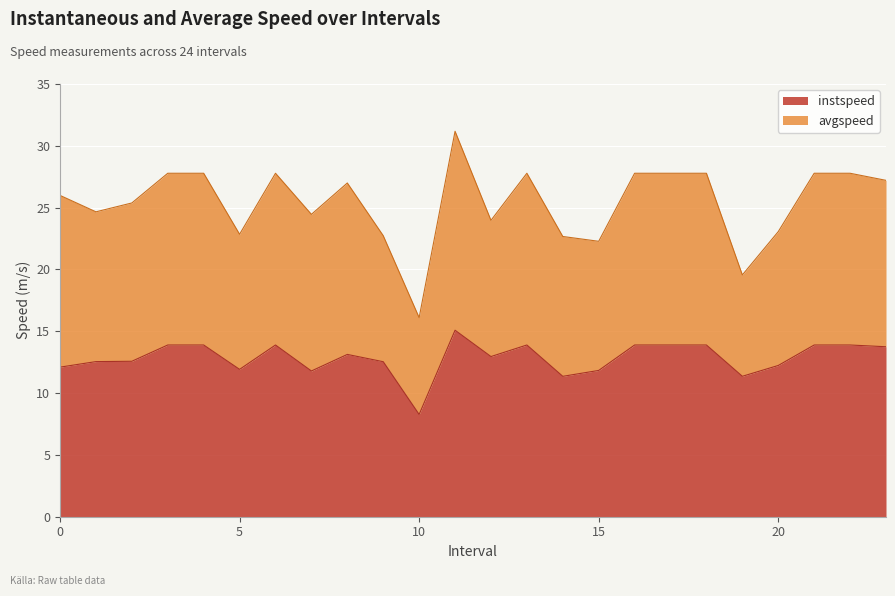

Reading left to right, list all the values displayed in this chart.

12.1	12.5	12.6	13.9	13.9	11.9	13.9	11.8	13.1	12.5	8.3	15.1	13.0	13.9	11.4	11.8	13.9	13.9	13.9	11.4	12.2	13.9	13.9	13.7